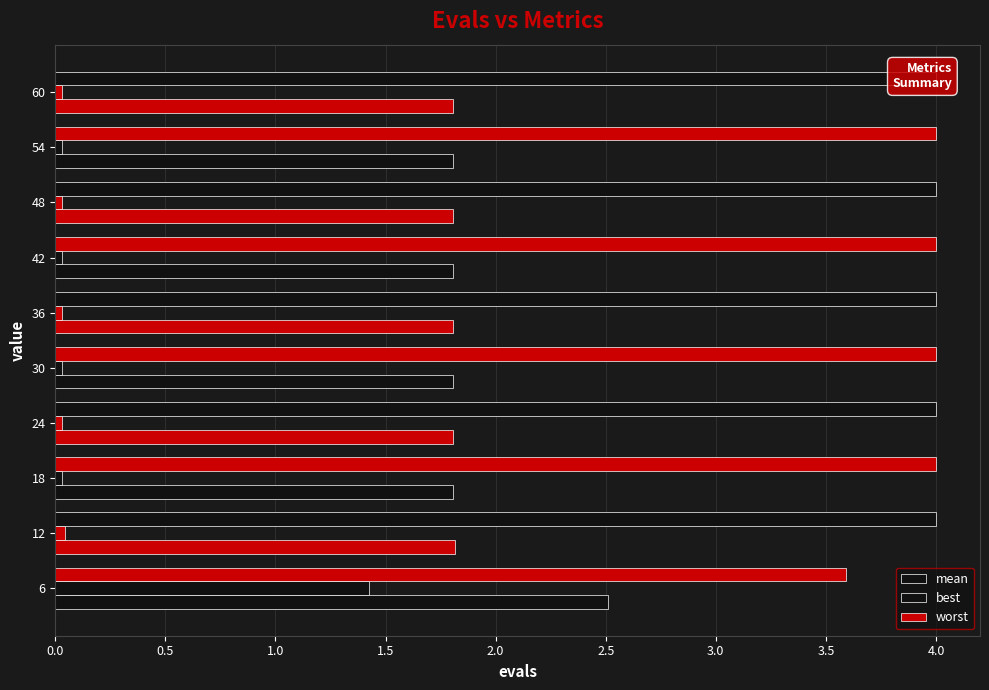

What are all the series names shown in the legend?

mean, best, worst